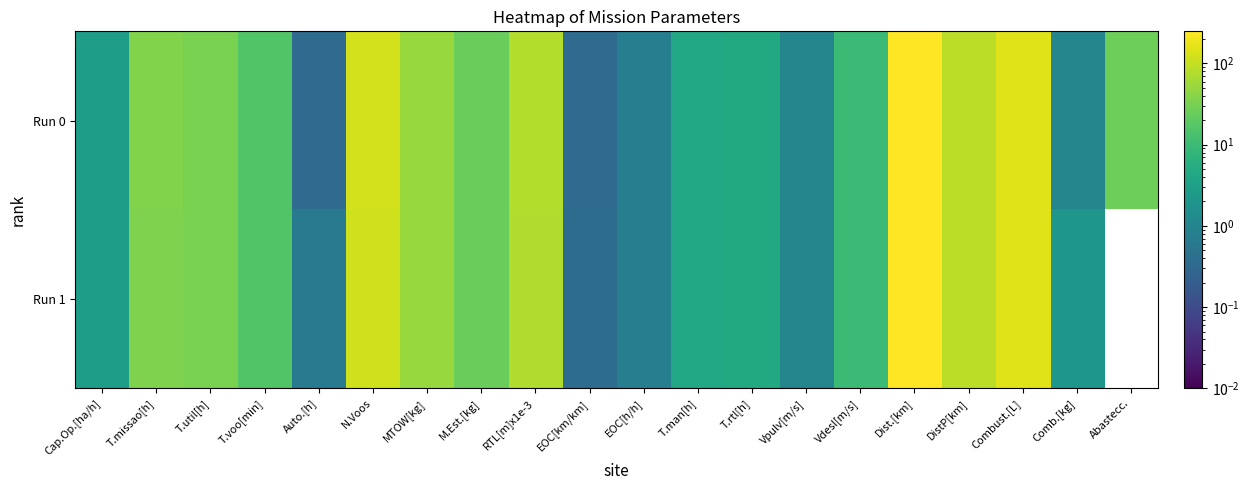

At which category does the chart reach its minimum across all series?

Abastecc.